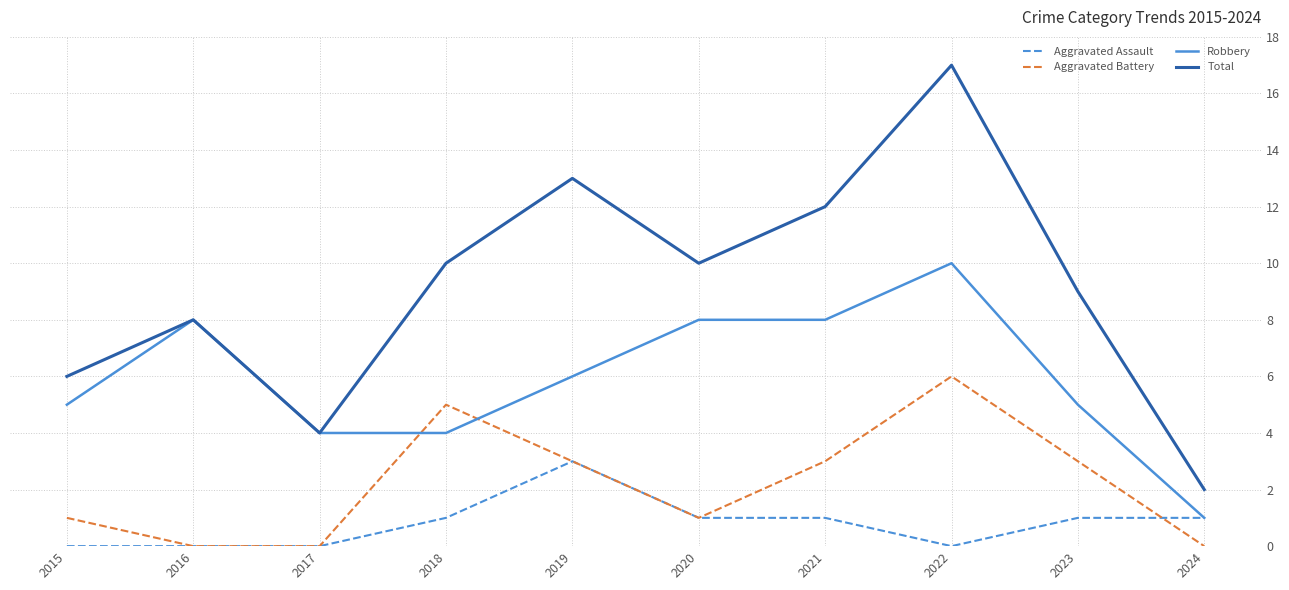

Reading right to left, what are all the values shown in this chart?

Aggravated Assault: 1	1	0	1	1	3	1	0	0	0
Aggravated Battery: 0	3	6	3	1	3	5	0	0	1
Robbery: 1	5	10	8	8	6	4	4	8	5
Total: 2	9	17	12	10	13	10	4	8	6